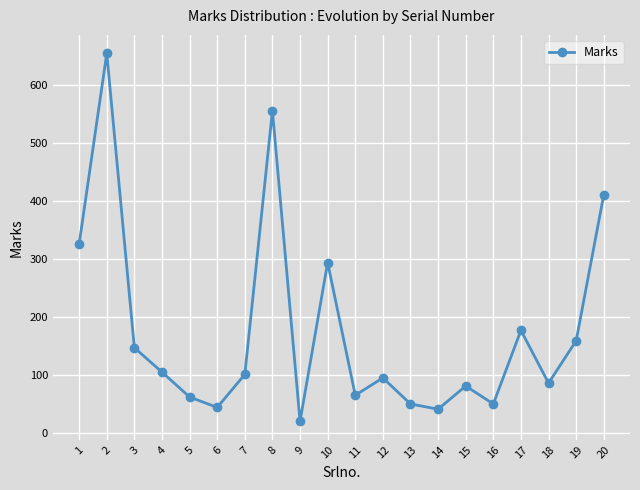

How many distinct data groups are displayed?

1